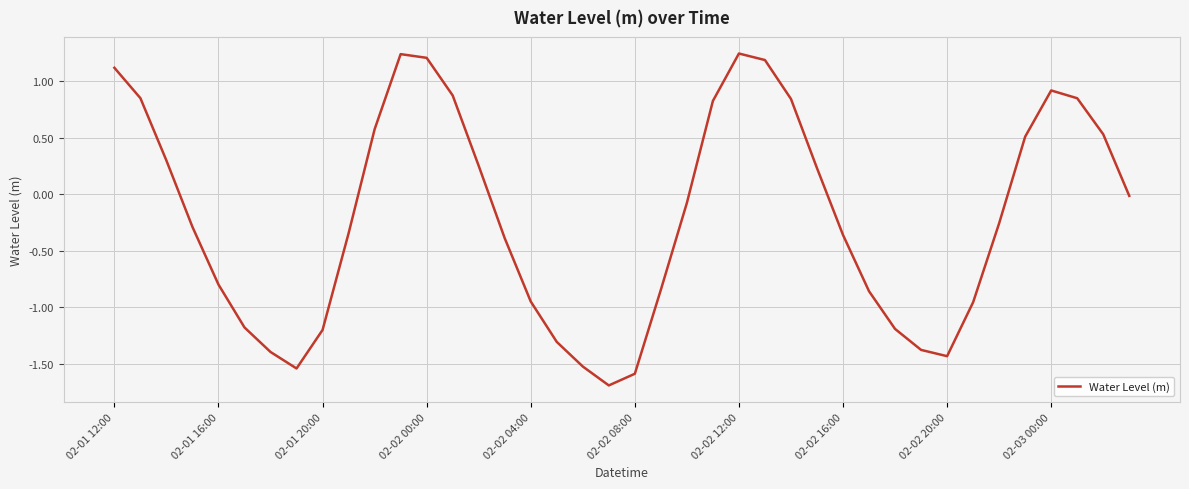

What is the minimum value shown in the chart?

-1.7